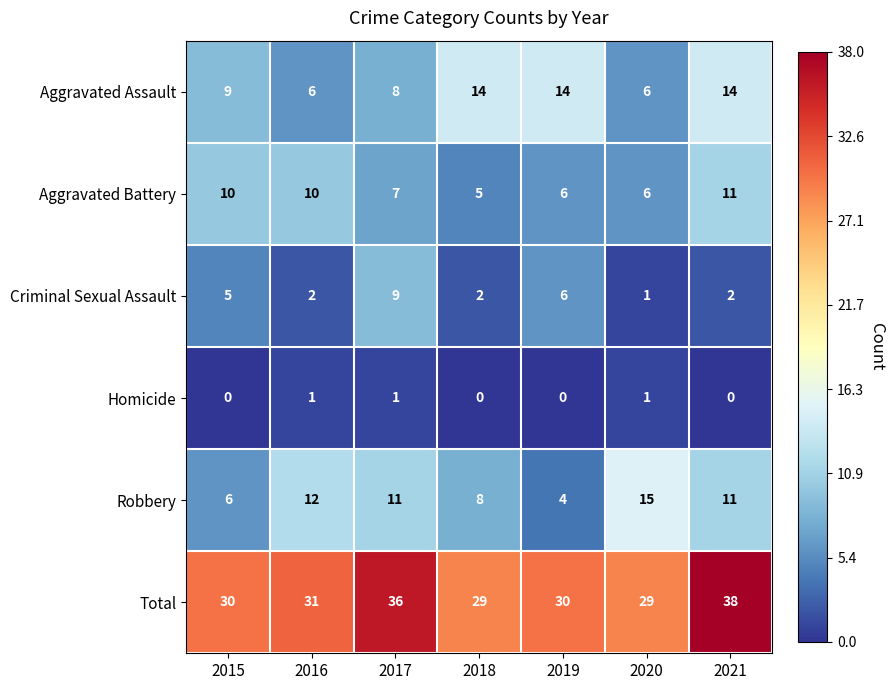

Count the Aggravated Assault values in the range 6 to 14.

7